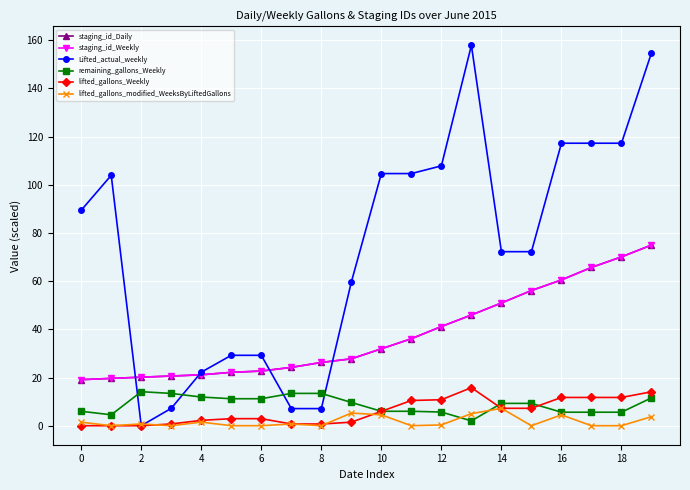

True or false: staging_id_Weekly and remaining_gallons_Weekly intersect in this chart.

False